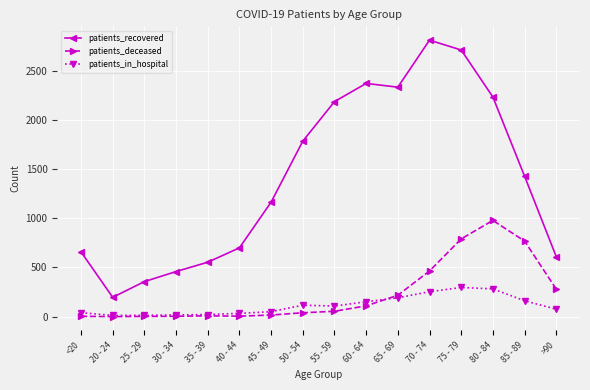

What is the sum of all patients_deceased values?

3735